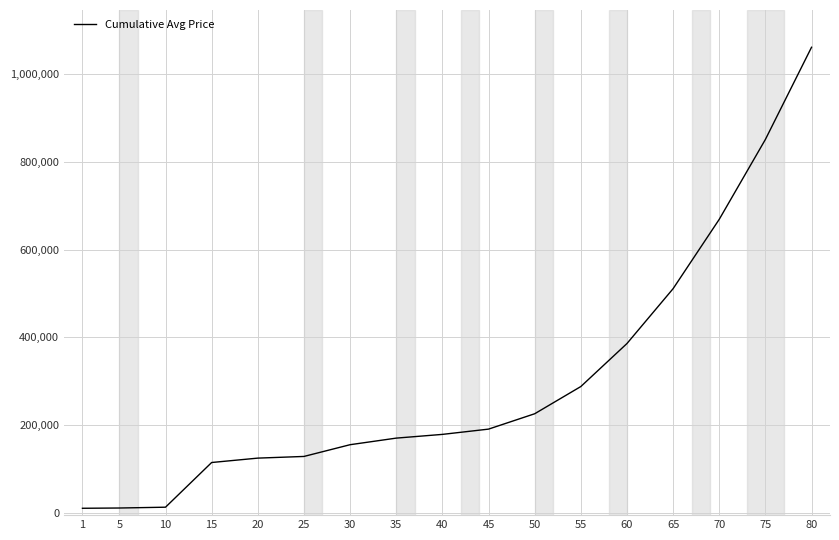

The value at 75 is 461934.0. True or false?

False